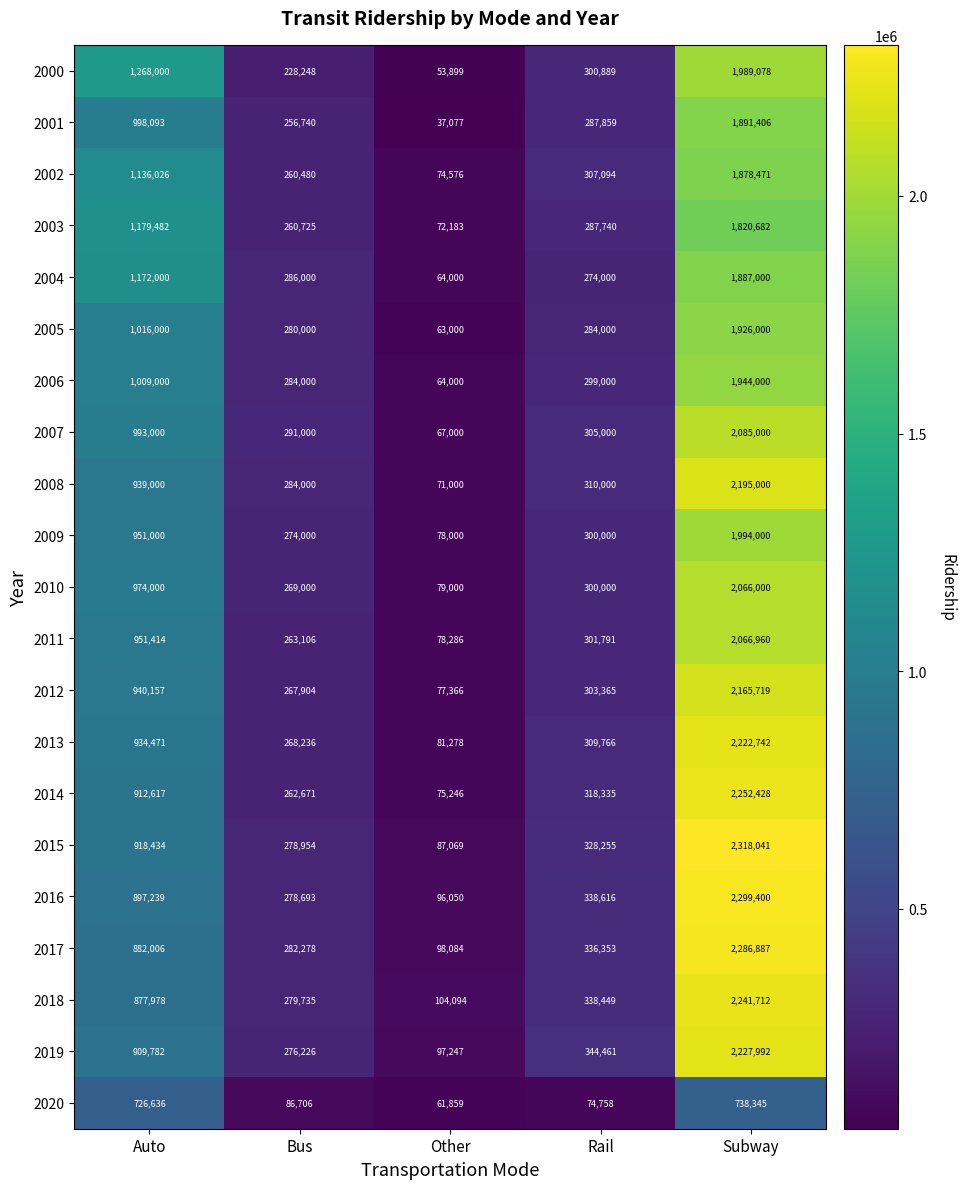

Is it true that 2006 equals 3407662 at Subway?

False